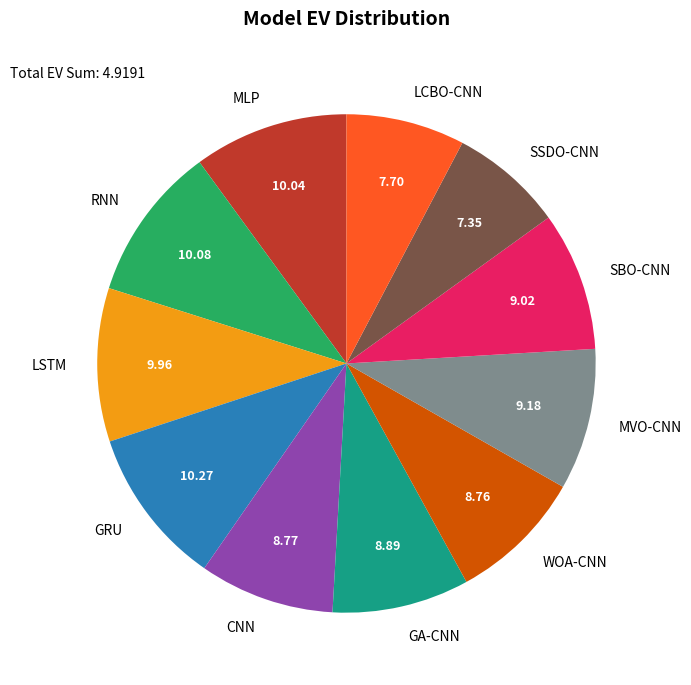

The MLP slice represents 1% of the pie. True or false?

False